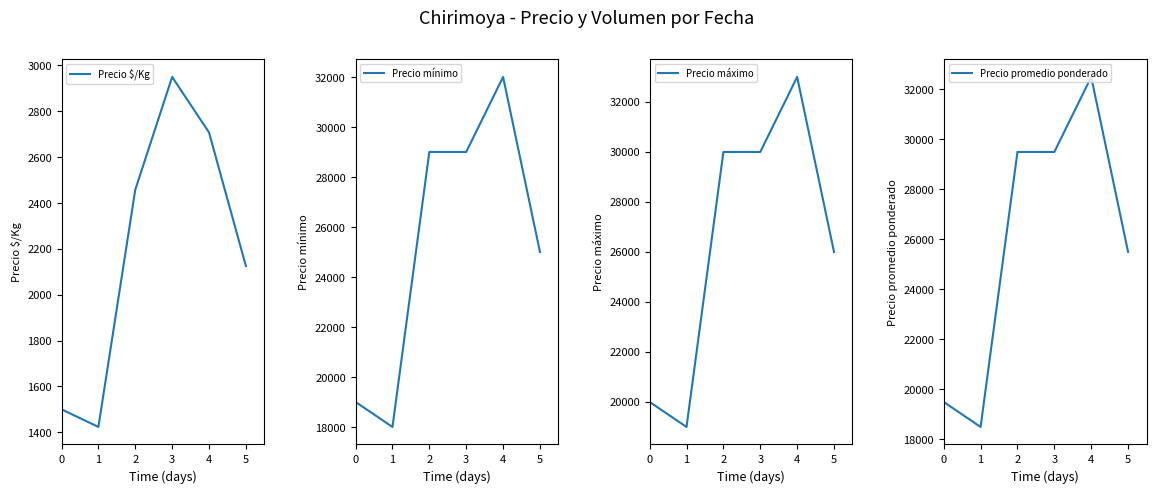

At which category does Precio mínimo reach its first local valley?

1